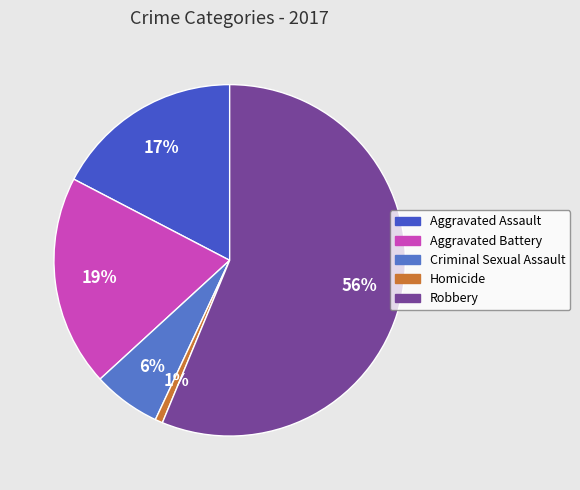

To the nearest percent, what portion does Criminal Sexual Assault represent?

6%